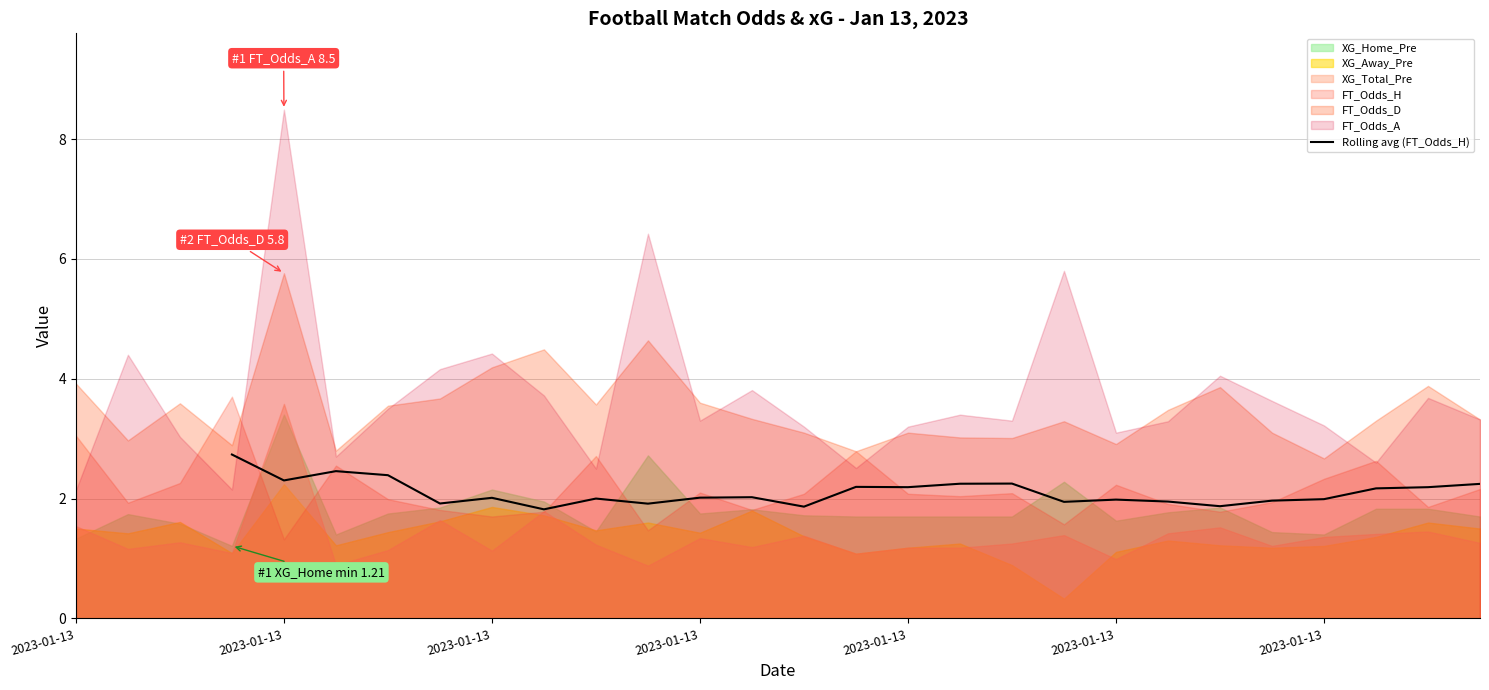

How many interior local peaks (higher than both neighbors) does the data have?

7